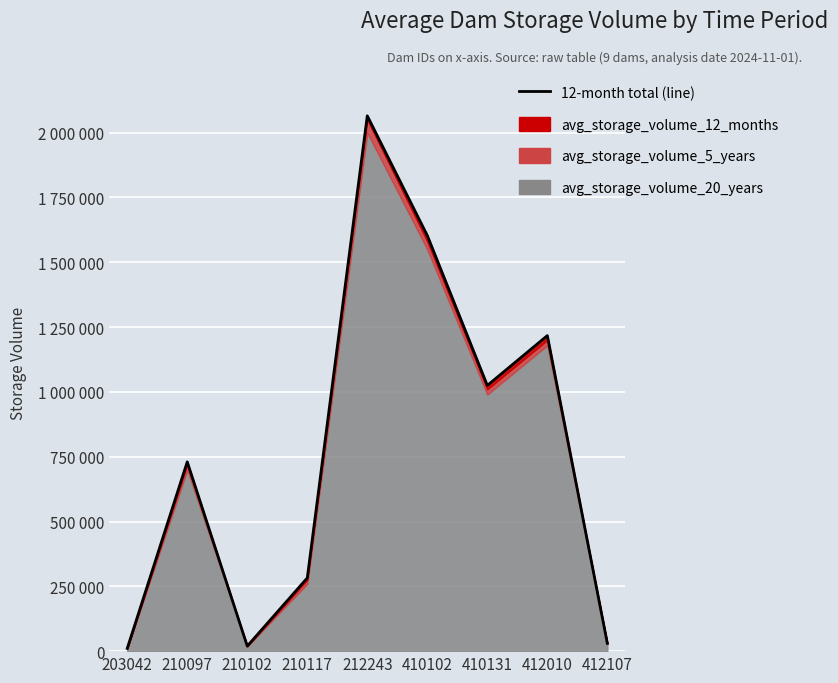

What is the value of the 9th point from the left?

30000